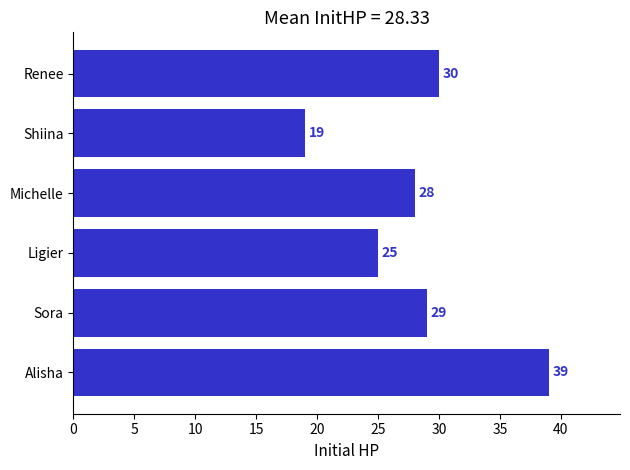

What is the minimum value shown in the chart?

19